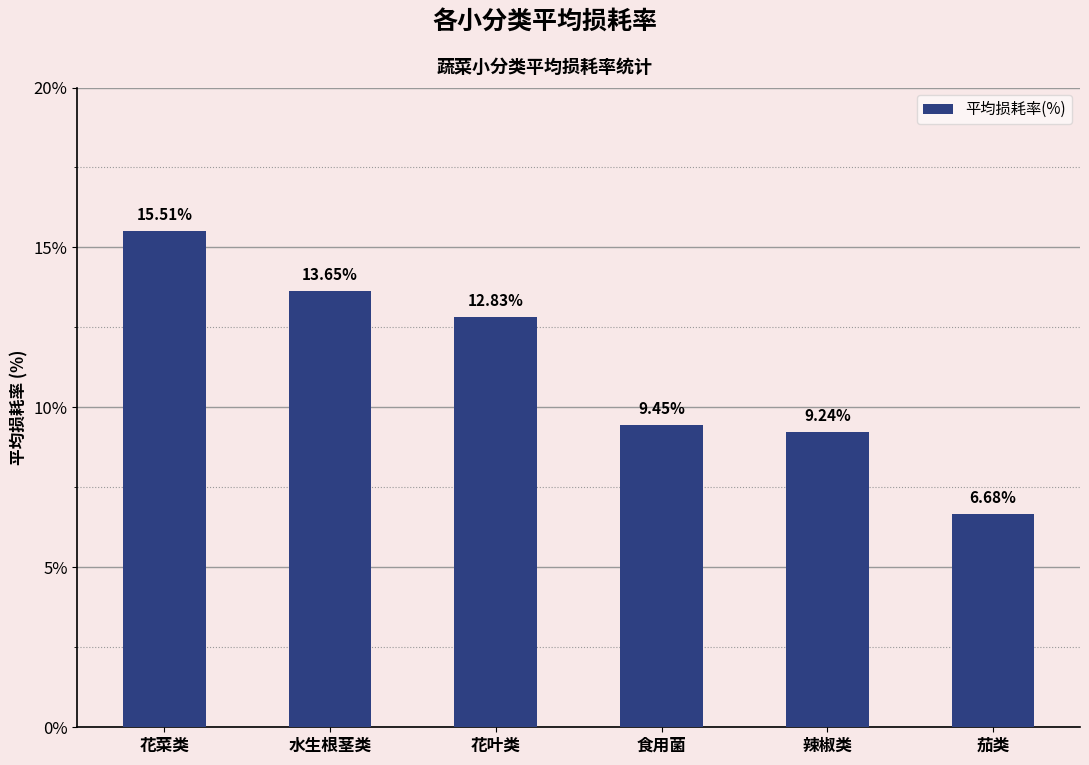

How many distinct data groups are displayed?

1